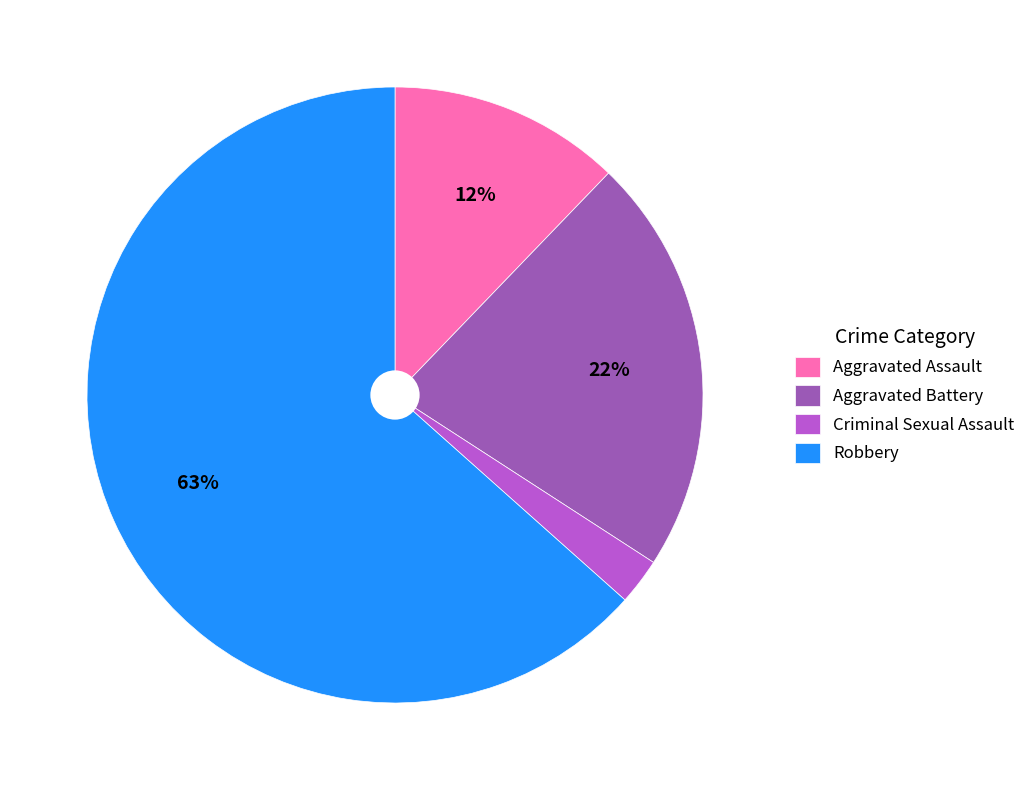

To the nearest percent, what is the average slice percentage?

25%